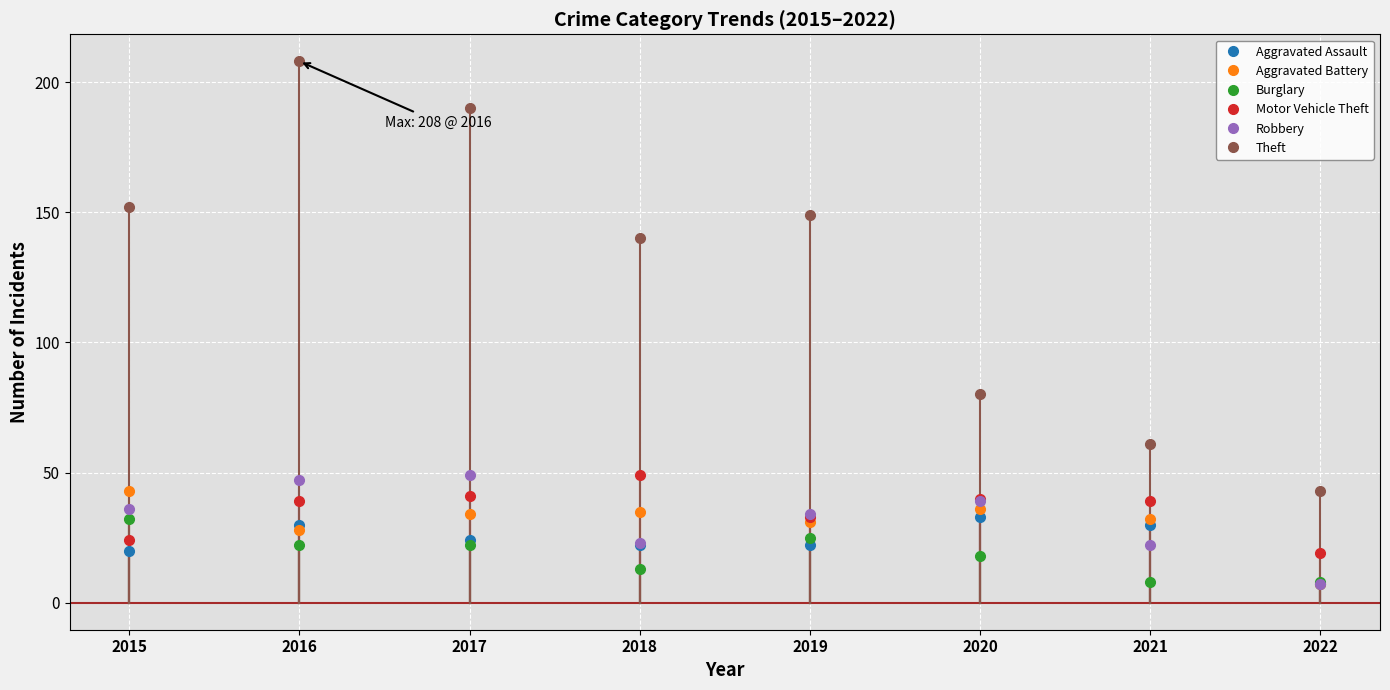

True or false: Theft and Aggravated Assault intersect in this chart.

False